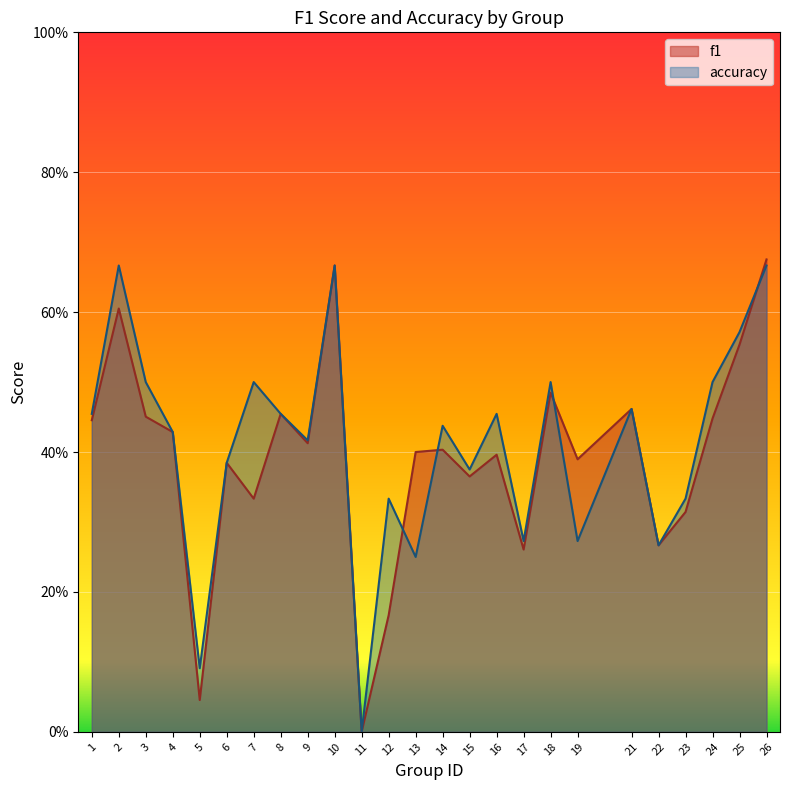

True or false: accuracy has more than 2 interior local peaks.

True